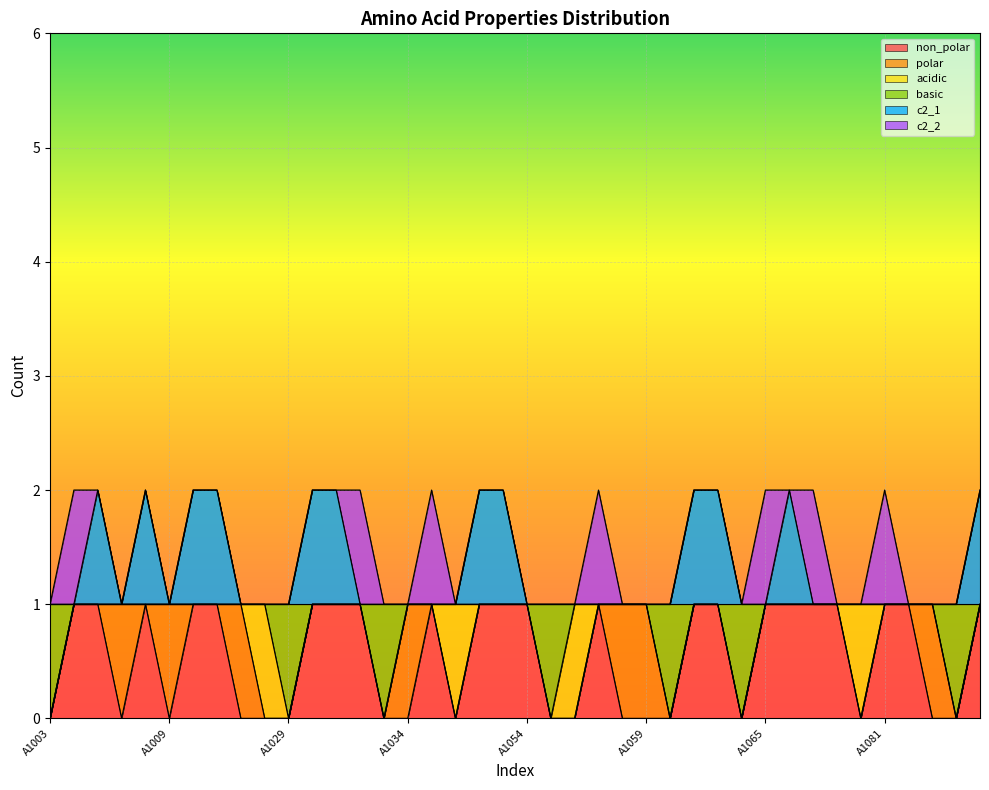

What is the difference between the second highest and minimum values in the non_polar series?

1